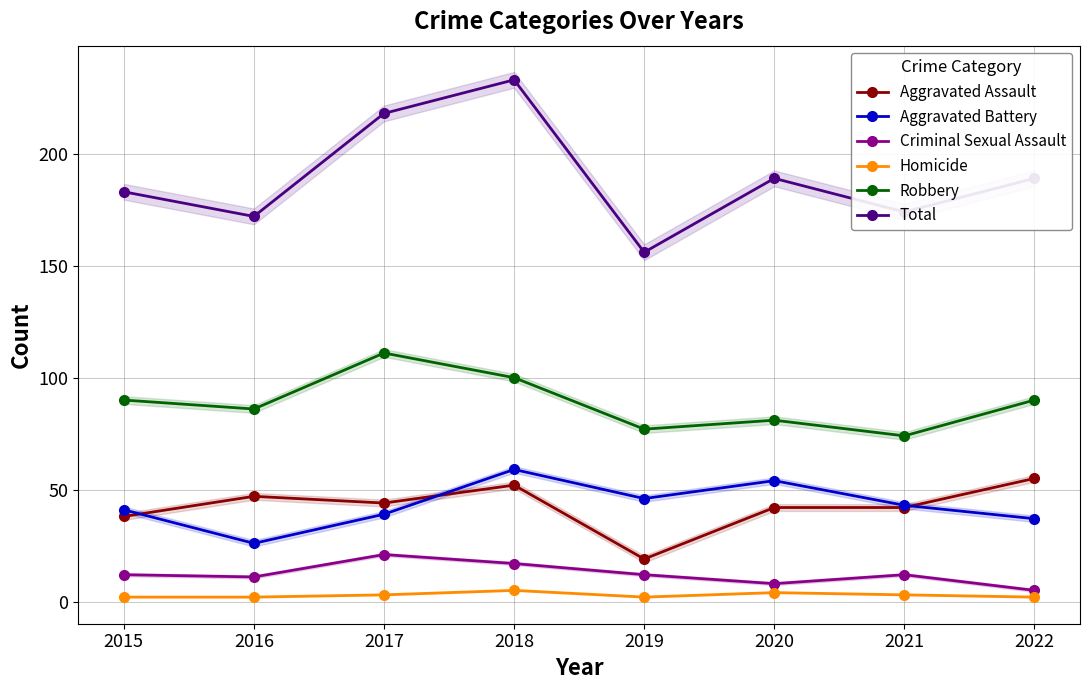

What is the total value across all series at 2018?

466